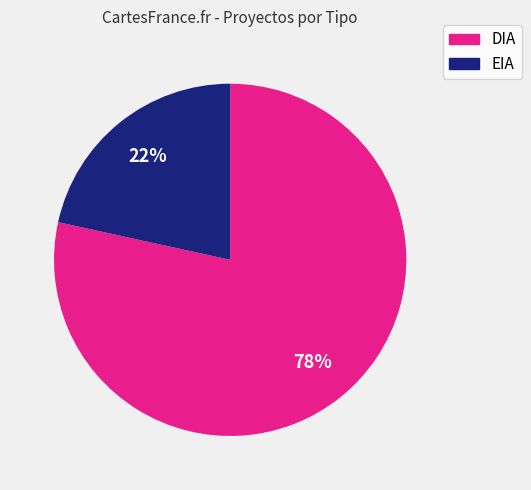

Count the number of slices in the pie.

2